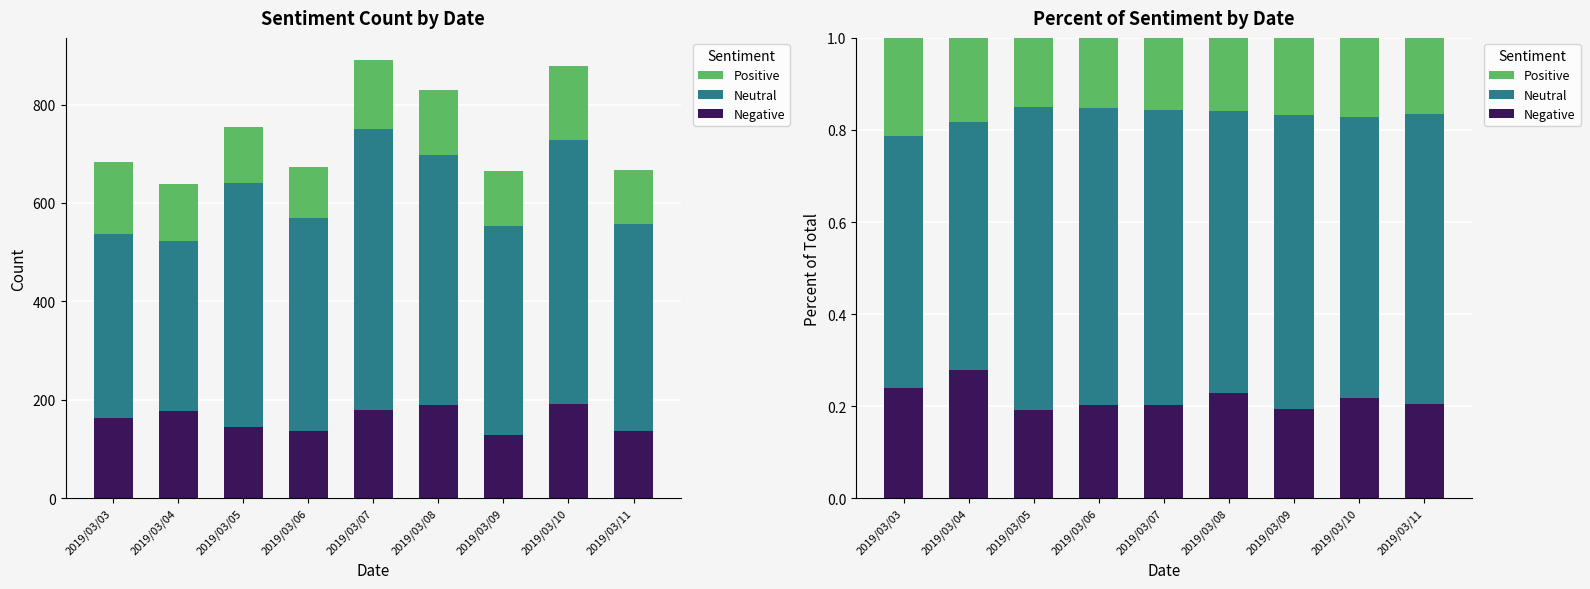

Rank the series by their maximum value, from highest to lowest.

Neutral, Negative, Positive